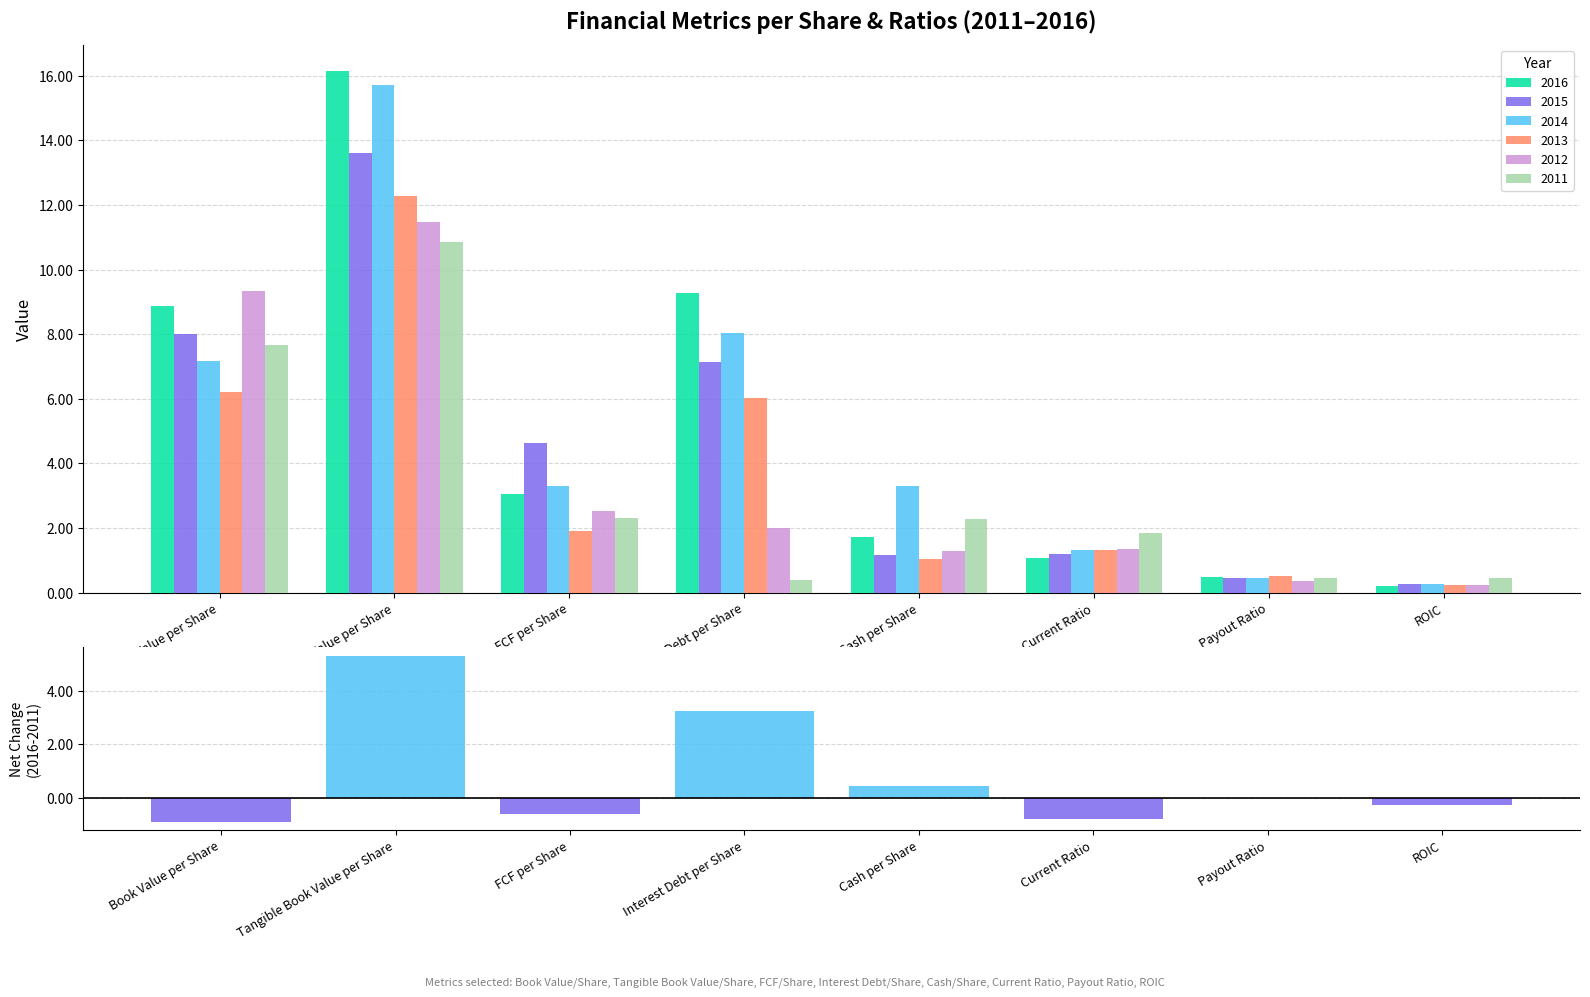

Count the number of categories in the chart.

8